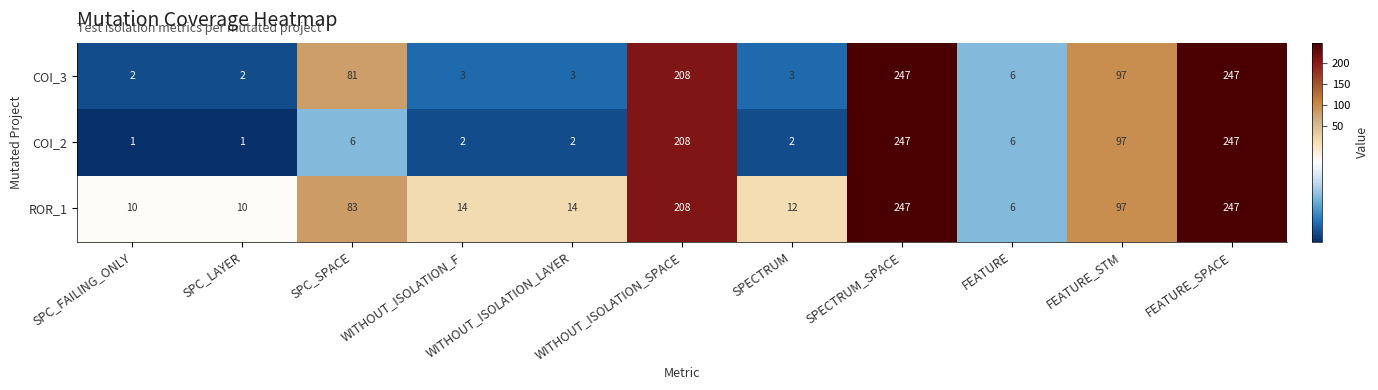

What is the maximum value shown in the chart?

247